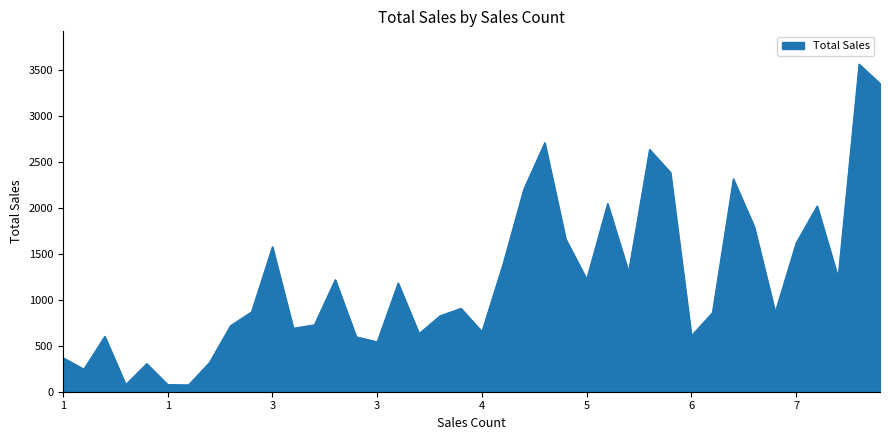

What is the difference between the maximum and minimum values?

3487.0